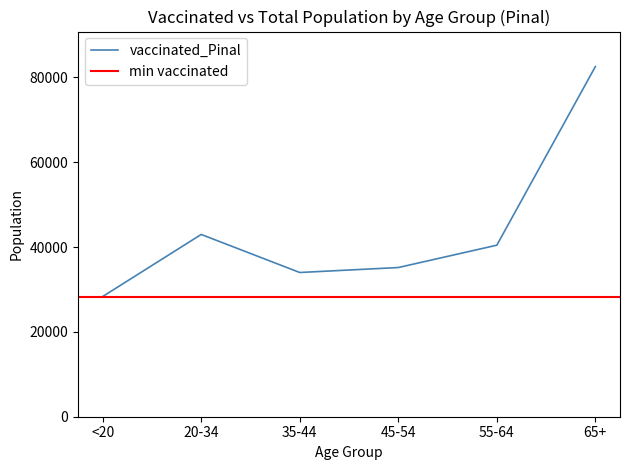

List the labels in order of value, largest first.

65+, 20-34, 55-64, 45-54, 35-44, <20